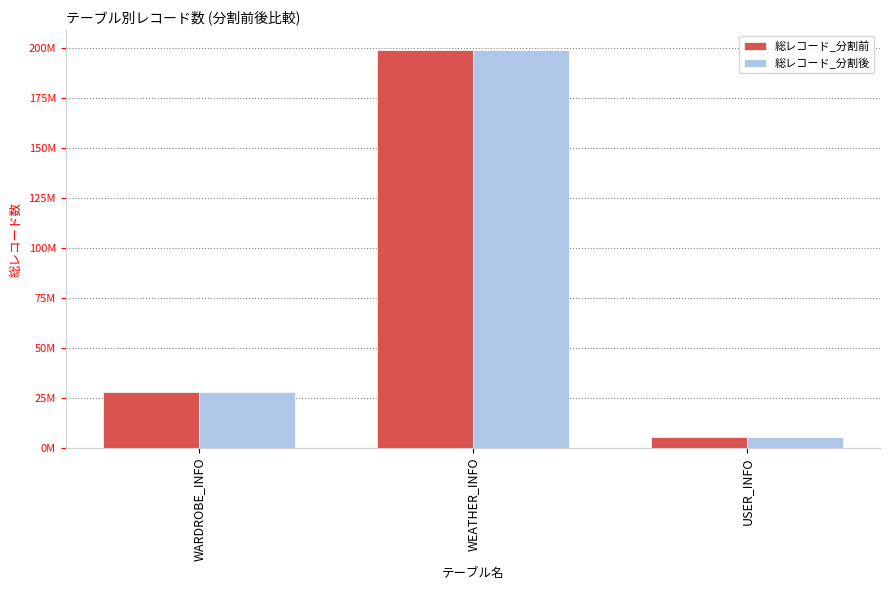

What are all the series names shown in the legend?

総レコード_分割前, 総レコード_分割後